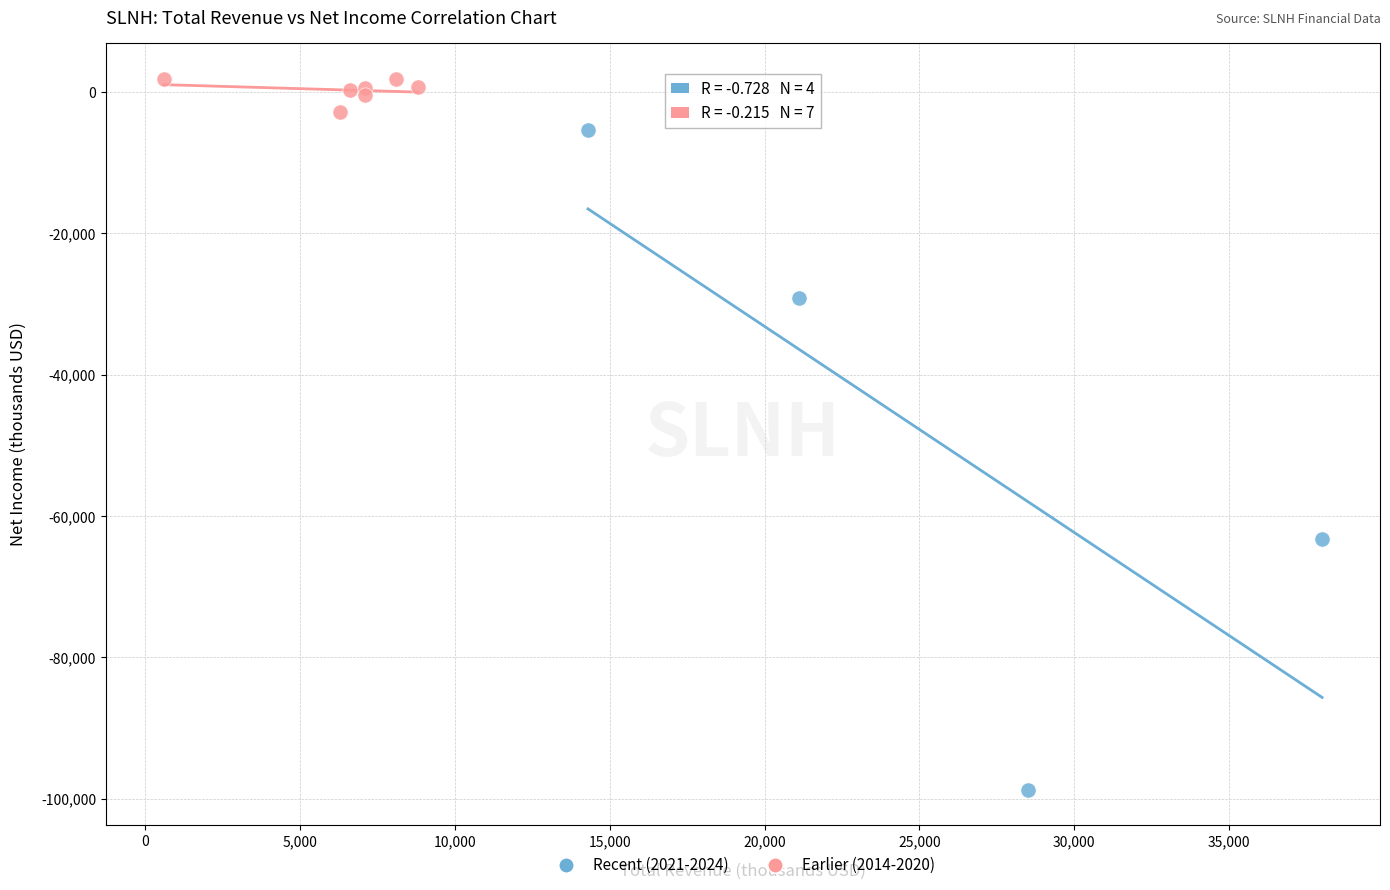

Which series reaches the maximum Y coordinate?

Earlier (2014-2020)